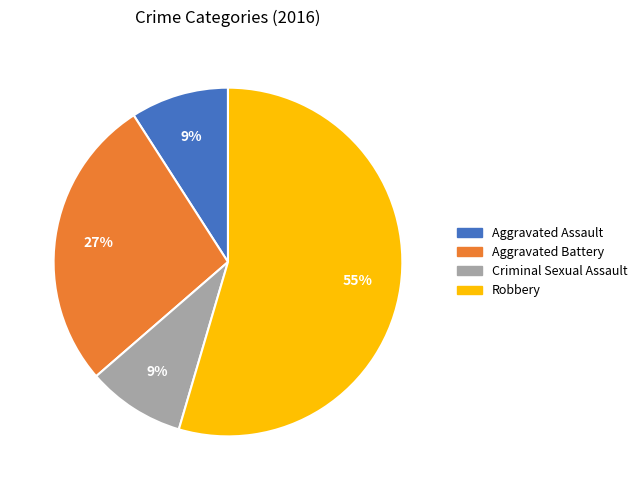

To the nearest percent, what is the combined percentage of Criminal Sexual Assault and Robbery?

64%